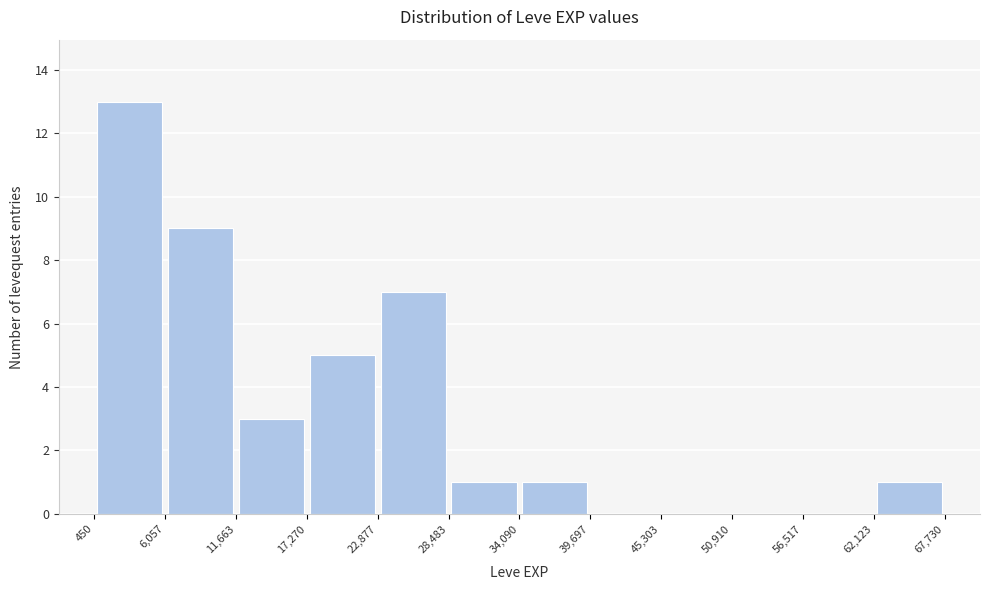

How tall is the bar that spans 22,877 to 28,483 on the x-axis? The values are not printed on the chart, so give them approximately, as read against the axis.

7